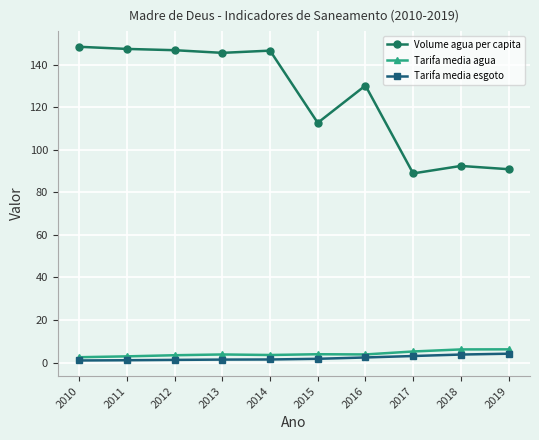

What is the maximum value shown in the chart?

148.4